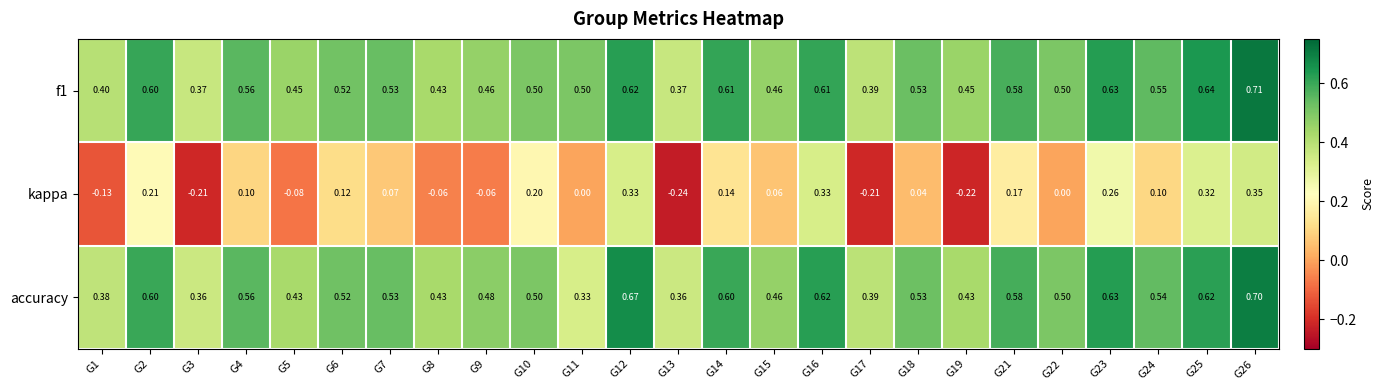

Is the value of accuracy at G3 greater than the value of f1 at G23?

No